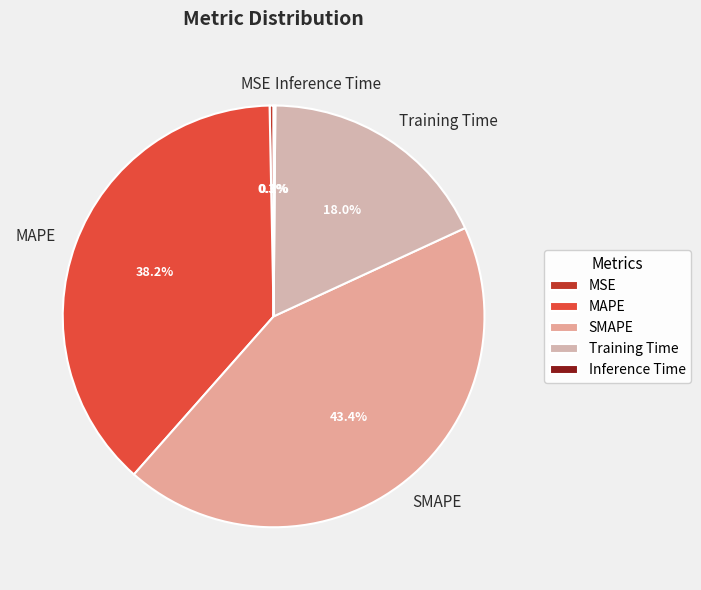

To the nearest percent, what is the difference between the largest and smallest slice percentages?

43%